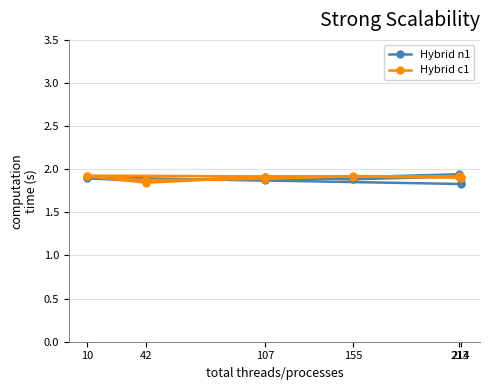

Which series ends up on top after the final intersection of Hybrid n1 and Hybrid c1?

Hybrid c1